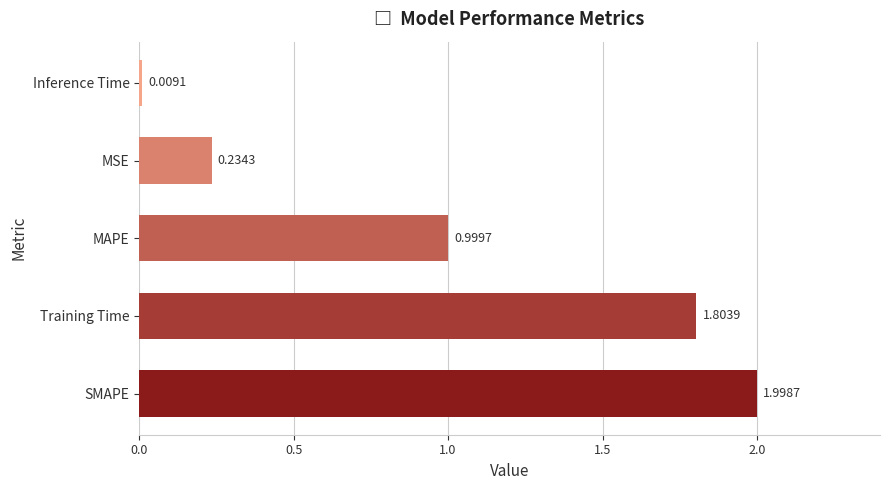

Count the number of categories in the chart.

5